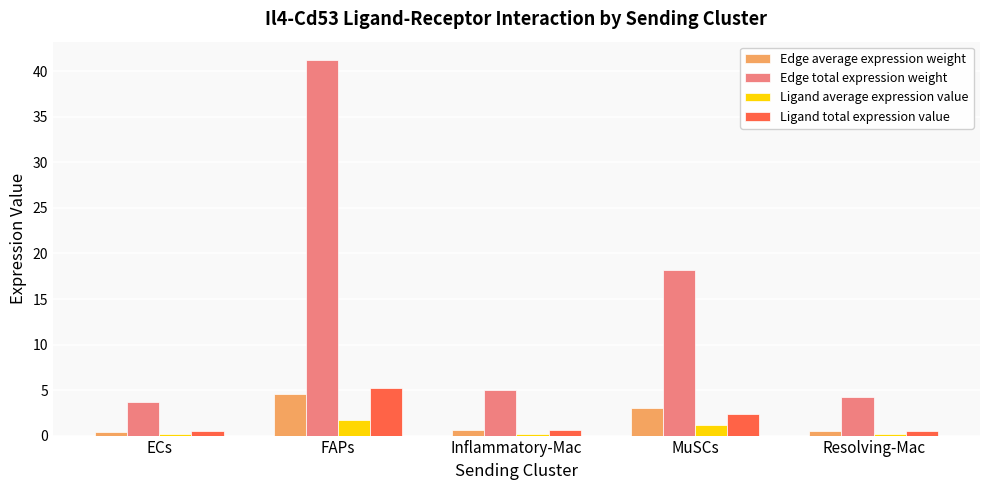

What is the label of the 5th bar from the right?

ECs